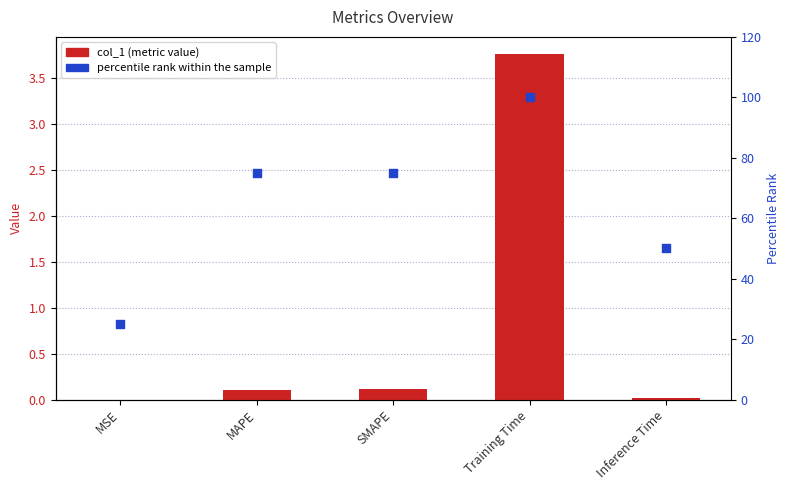

Which series has the widest spread of Y values?

percentile rank within the sample